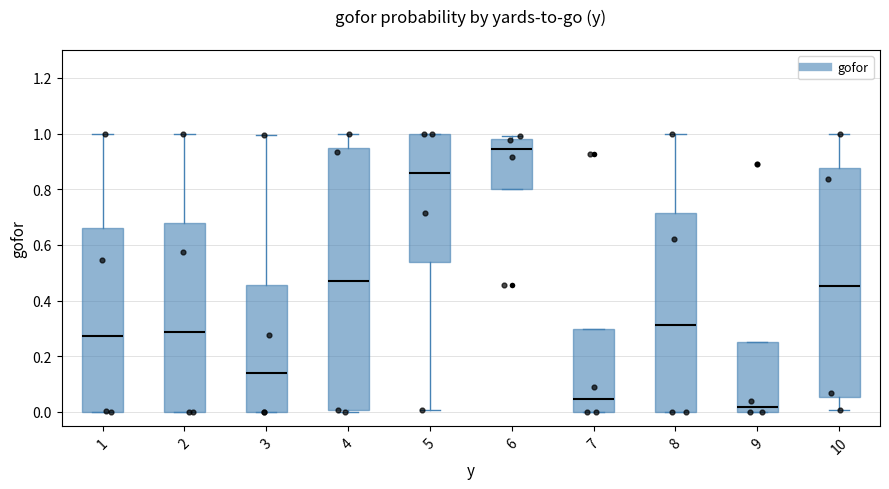

Which box is the tallest, from its lower edge to its upper edge?

4